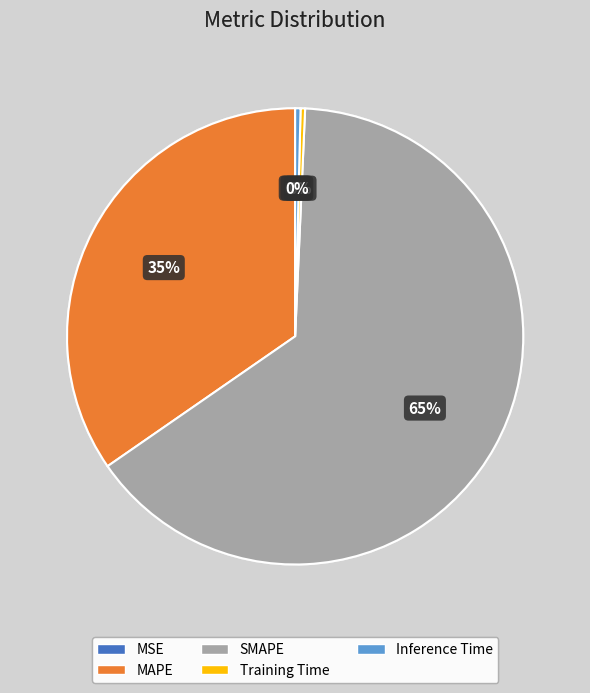

What is the largest slice in the pie chart?

SMAPE